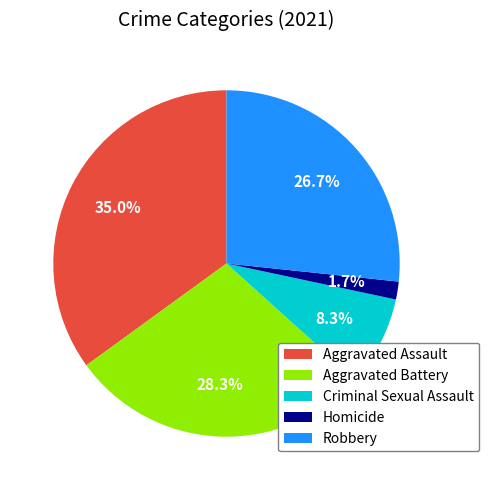

Is it true that Criminal Sexual Assault is 1% of the pie?

False